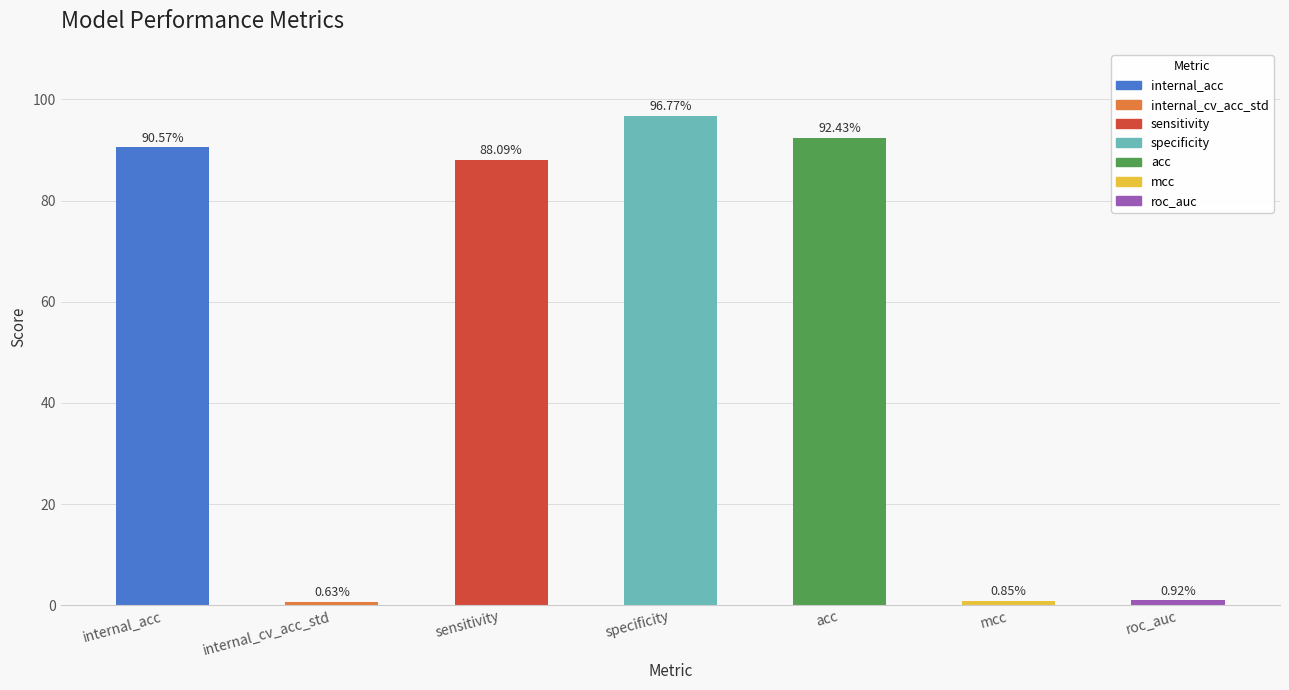

What is the average value?

52.9